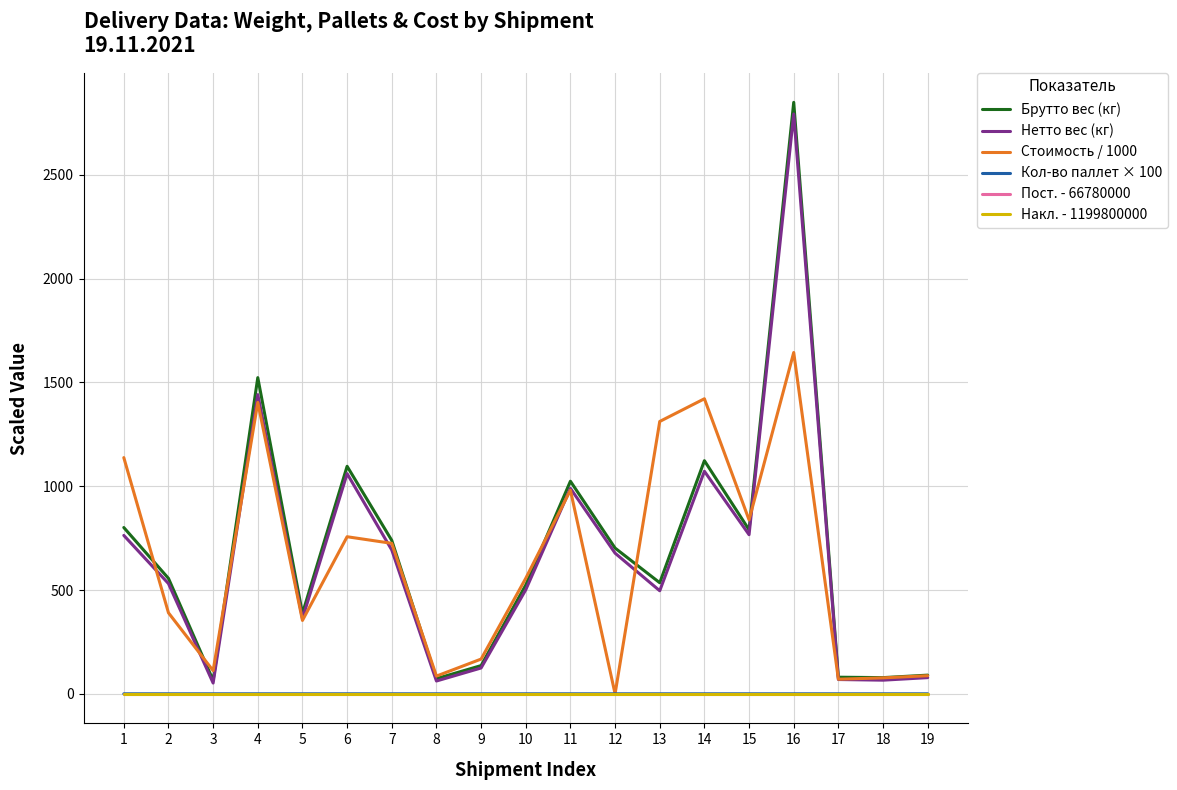

What are all the series names shown in the legend?

Брутто вес (кг), Нетто вес (кг), Стоимость / 1000, Кол-во паллет × 100, Пост. - 66780000, Накл. - 1199800000